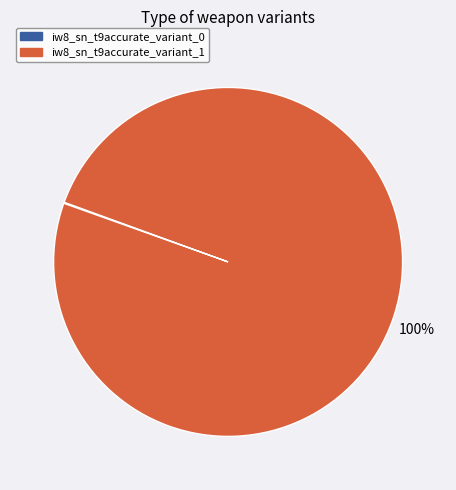

To the nearest percent, what is the average slice percentage?

50%